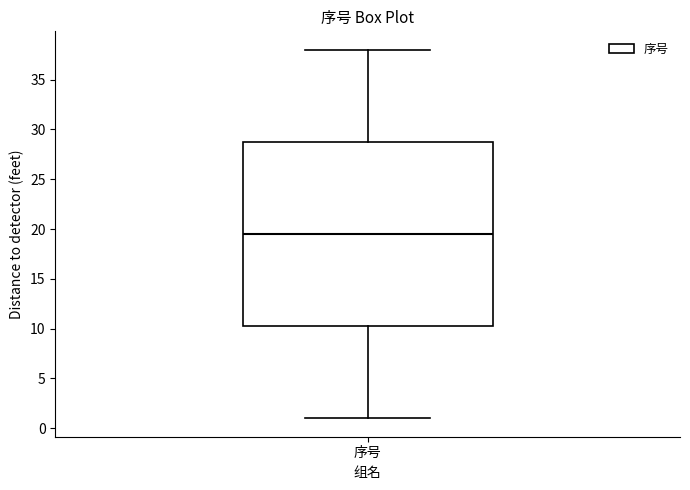

Read this box plot against the y-axis: the position of the median line, the range covered by the box, and the ends of both whiskers. The values are not printed on the chart, so give them approximately, as read against the axis.

median 19.5, box 10.5 to 29.0, whiskers 1.0 to 38.0